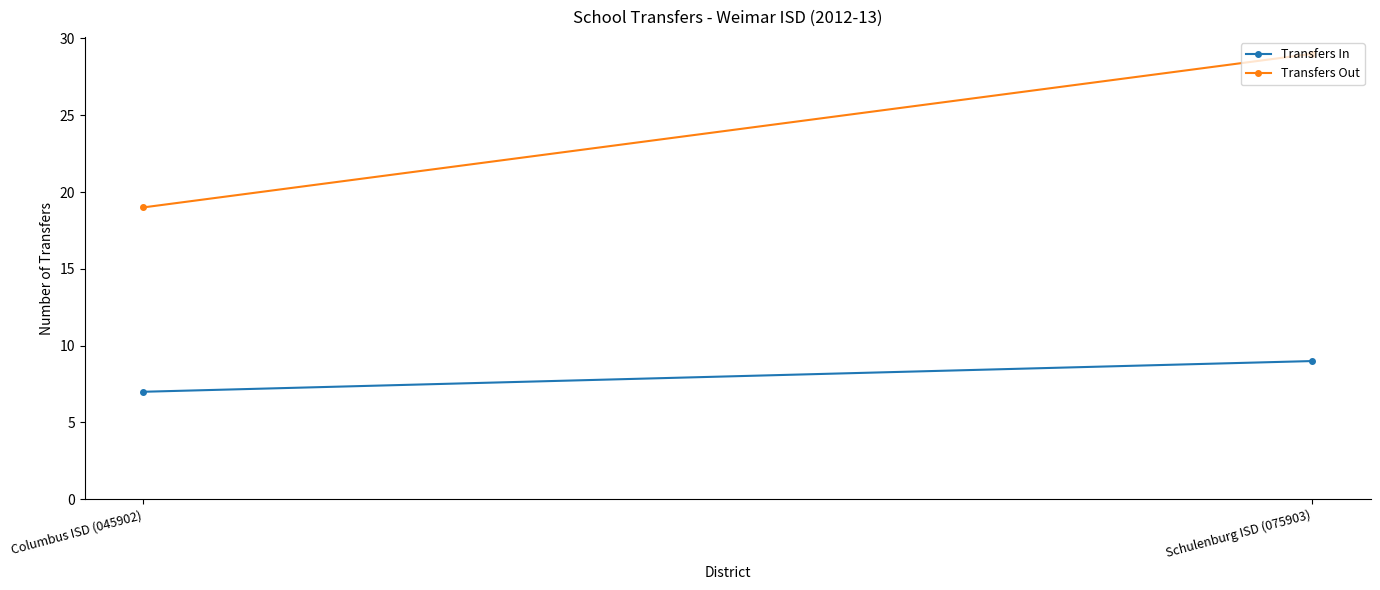

What is the difference between the maximum and minimum values in the Transfers In series?

2